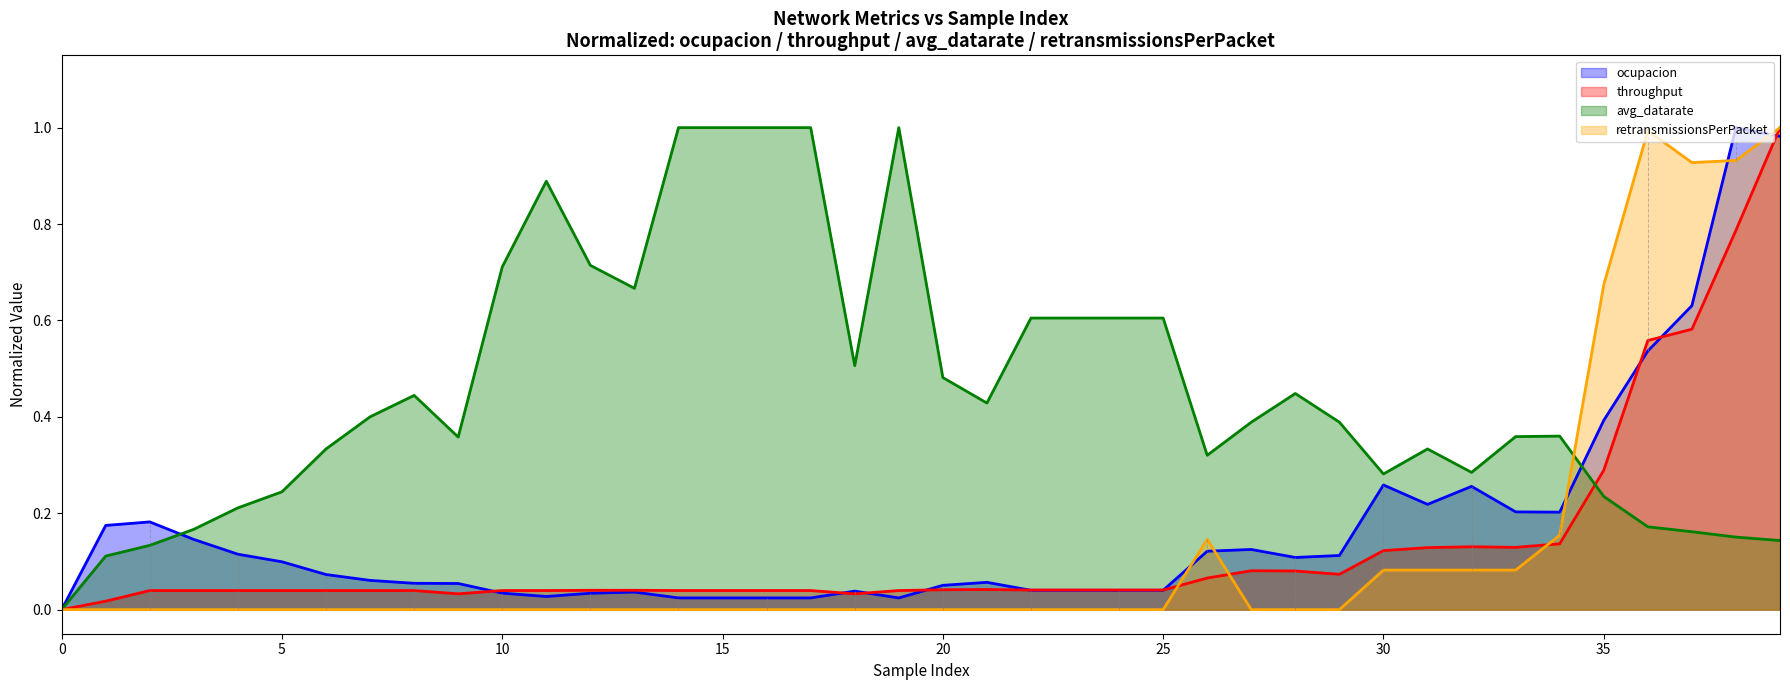

At how many categories does at least one series exceed 0?

39